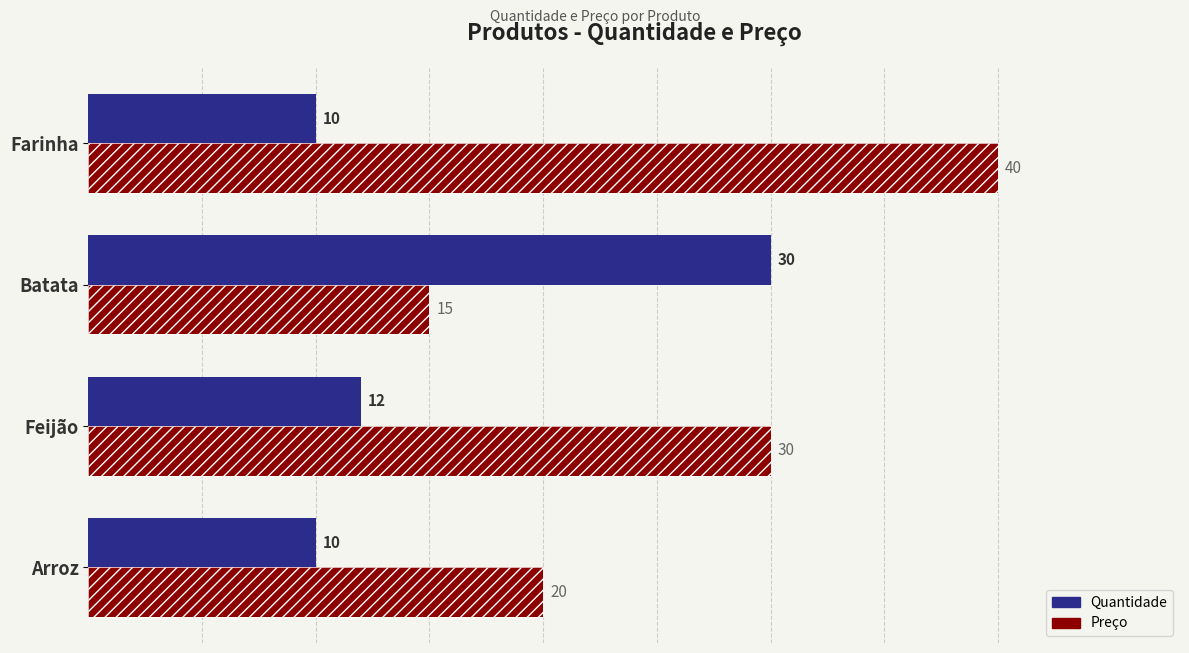

How many categories are shown in the chart?

4